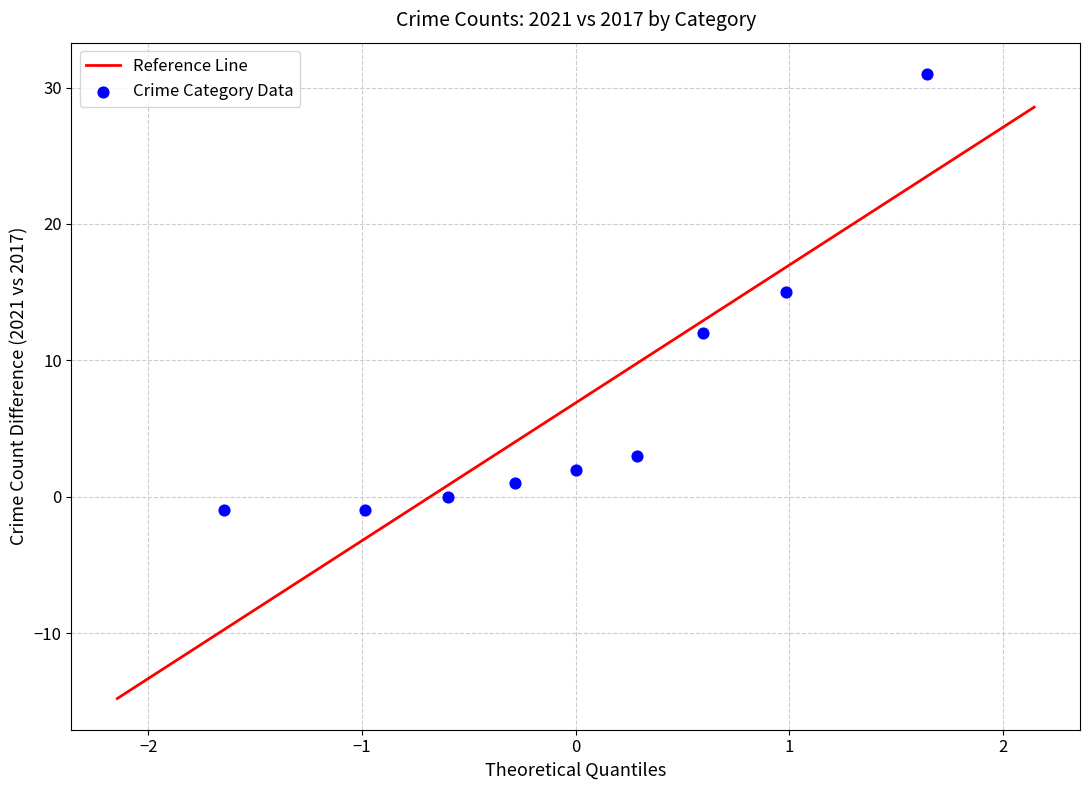

What is the range of Y values (max minus min)?

32